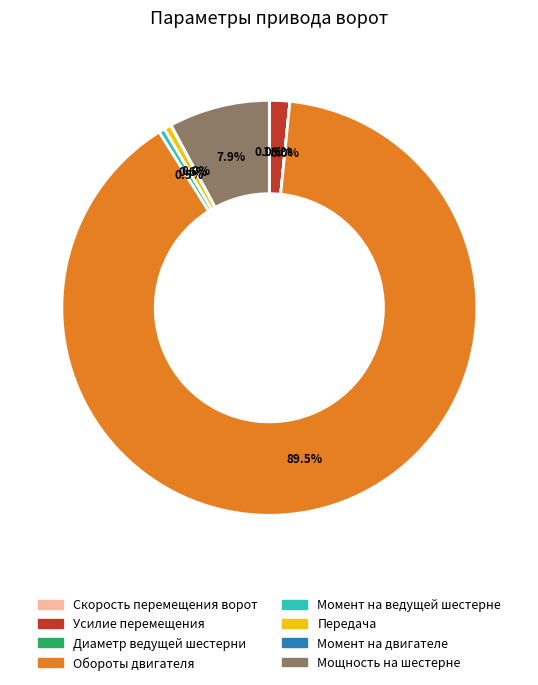

What is the largest slice in the pie chart?

Обороты двигателя